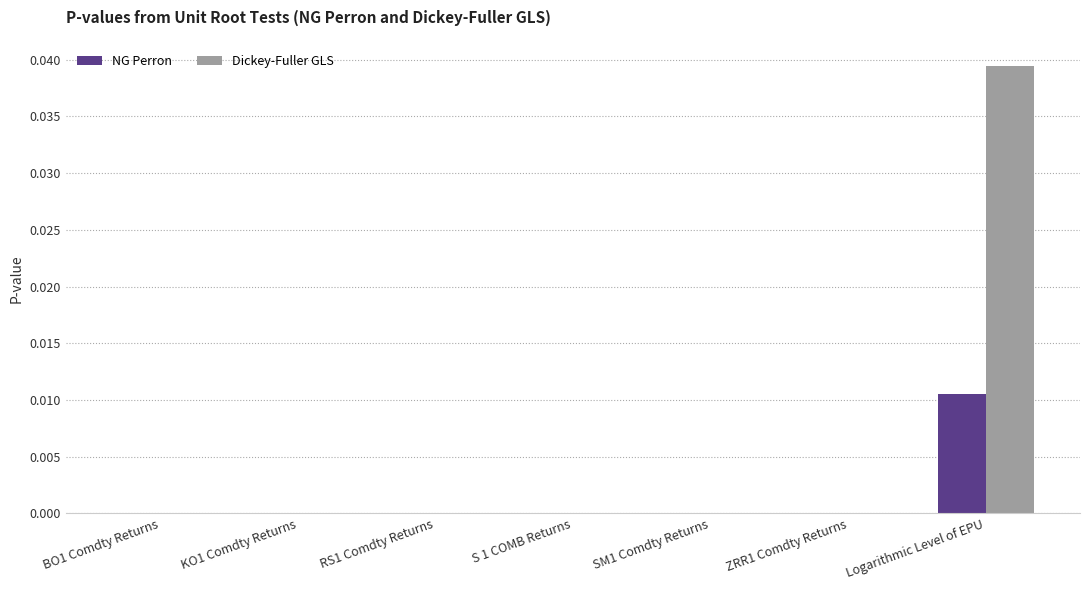

Are the bars horizontal?

No